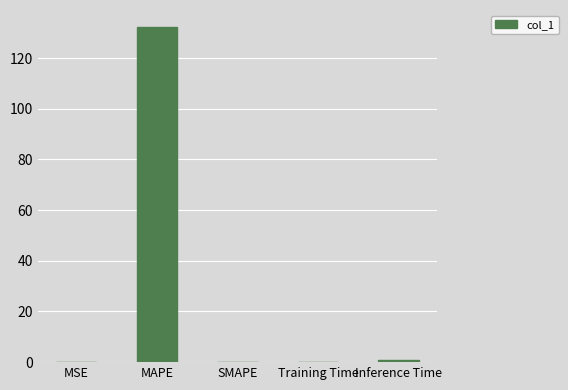

Are the bars grouped side by side (vs. stacked)?

No